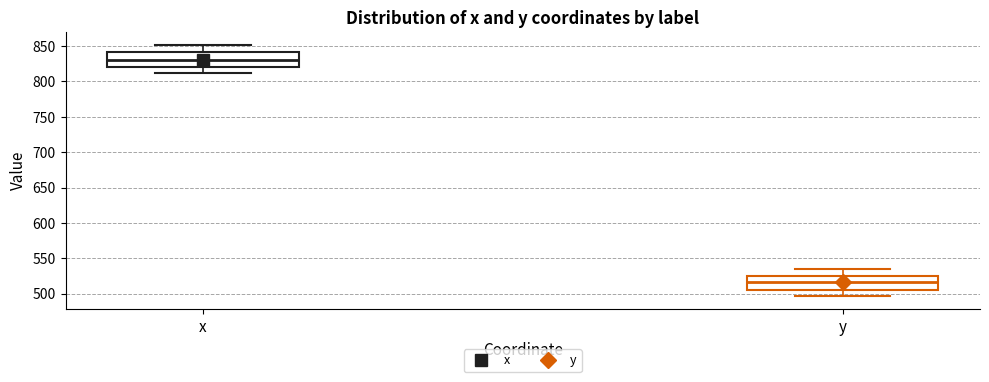

Reading left to right, transcribe this box plot: for each box, give where its median line is, the range the box spans, and where its two whiskers end, as read against the y-axis. The values are not printed on the chart, so give them approximately, as read against the axis.

x: median 830, box 820 to 840, whiskers 810 to 850
y: median 515, box 505 to 525, whiskers 495 to 535